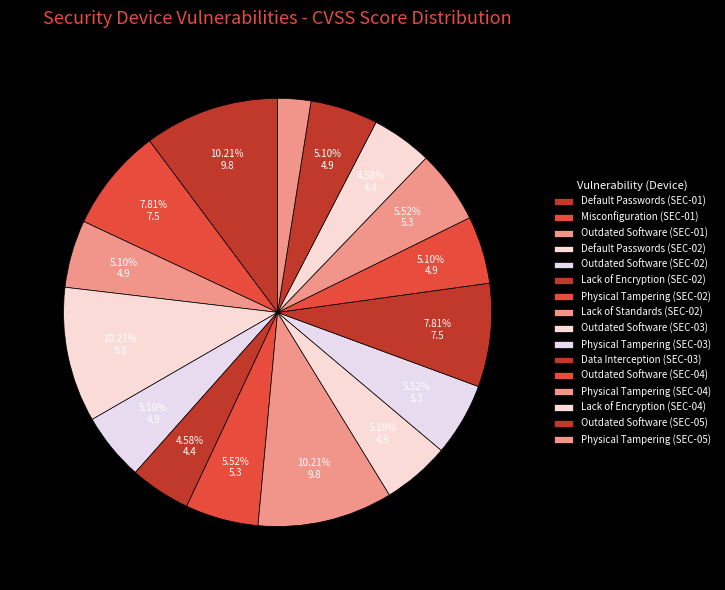

How many slices are in this pie chart?

16